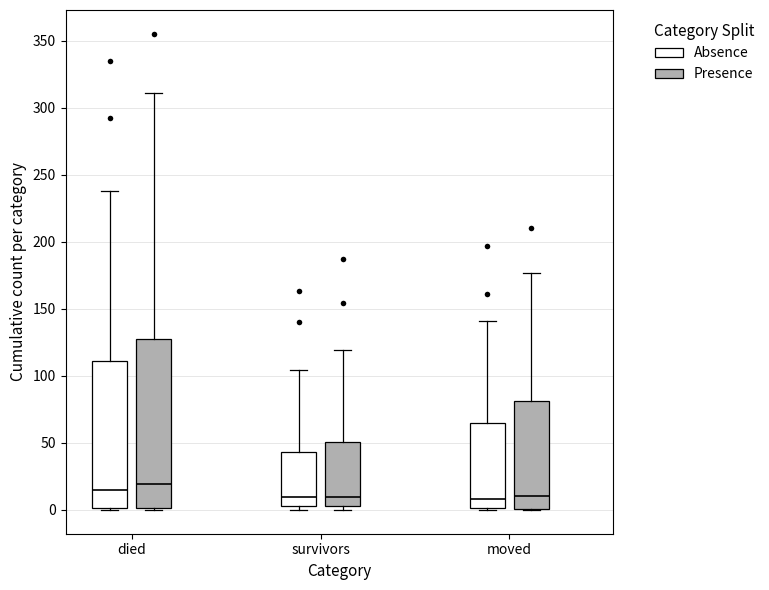

Reading left to right, transcribe this box plot: for each box, give where its median line is, the range the box spans, and where its two whiskers end, as read against the y-axis. The values are not printed on the chart, so give them approximately, as read against the axis.

died (Absence): median 15, box 0 to 110, whiskers 0 to 240
died (Presence): median 20, box 0 to 130, whiskers 0 to 310
survivors (Absence): median 10, box 5 to 45, whiskers 0 to 105
survivors (Presence): median 10, box 5 to 50, whiskers 0 to 120
moved (Absence): median 10, box 0 to 65, whiskers 0 (just below the box's lower edge) to 140
moved (Presence): median 10, box 0 to 80, whiskers 0 to 175